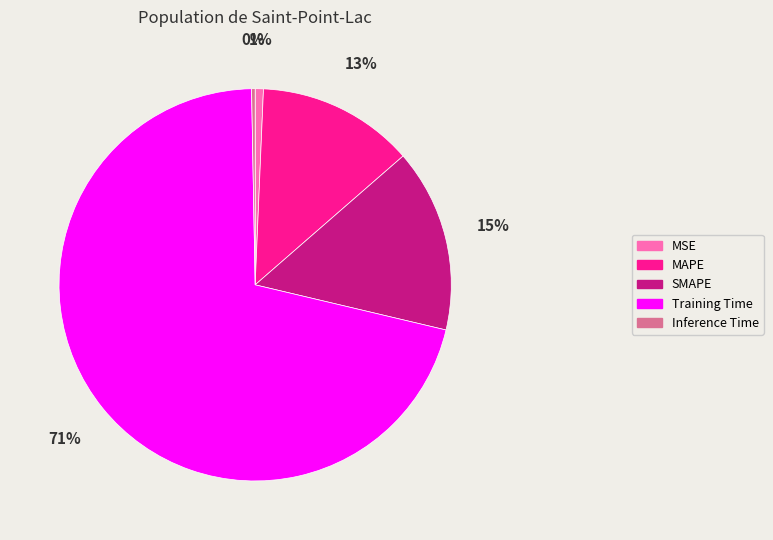

True or false: MAPE accounts for 13% of the total.

True